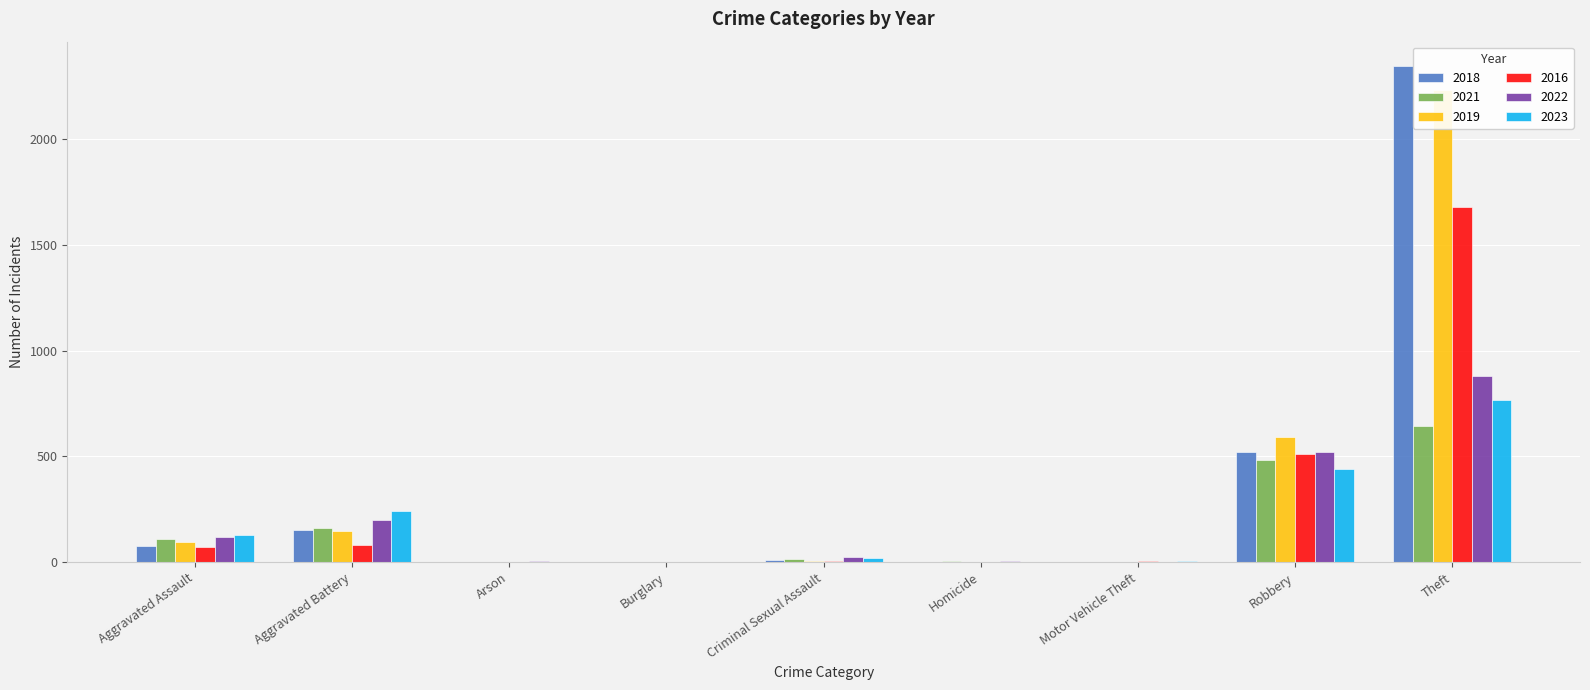

The value of 2021 at Aggravated Assault is 162. True or false?

False